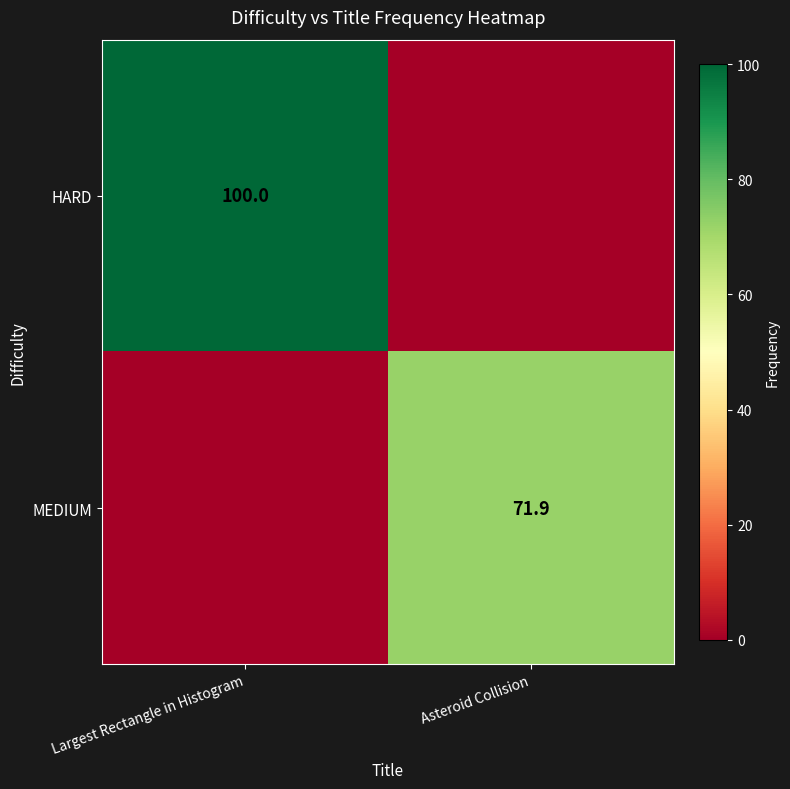

Is it true that HARD equals 100.0 at Largest Rectangle in Histogram?

True